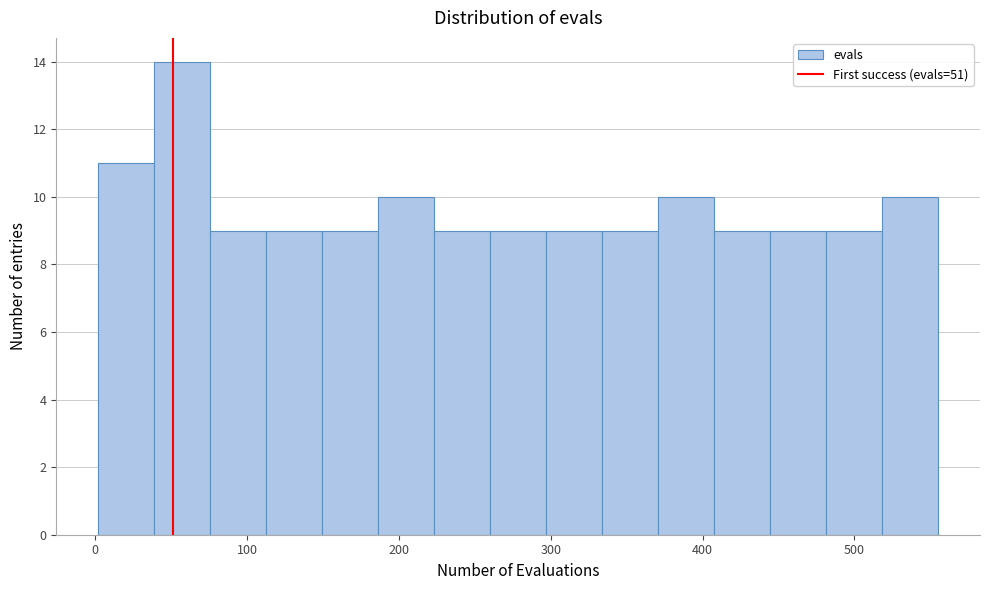

Around what value on the x-axis is the tallest bar? Give the approximate position of its centre, as read against the axis.

60